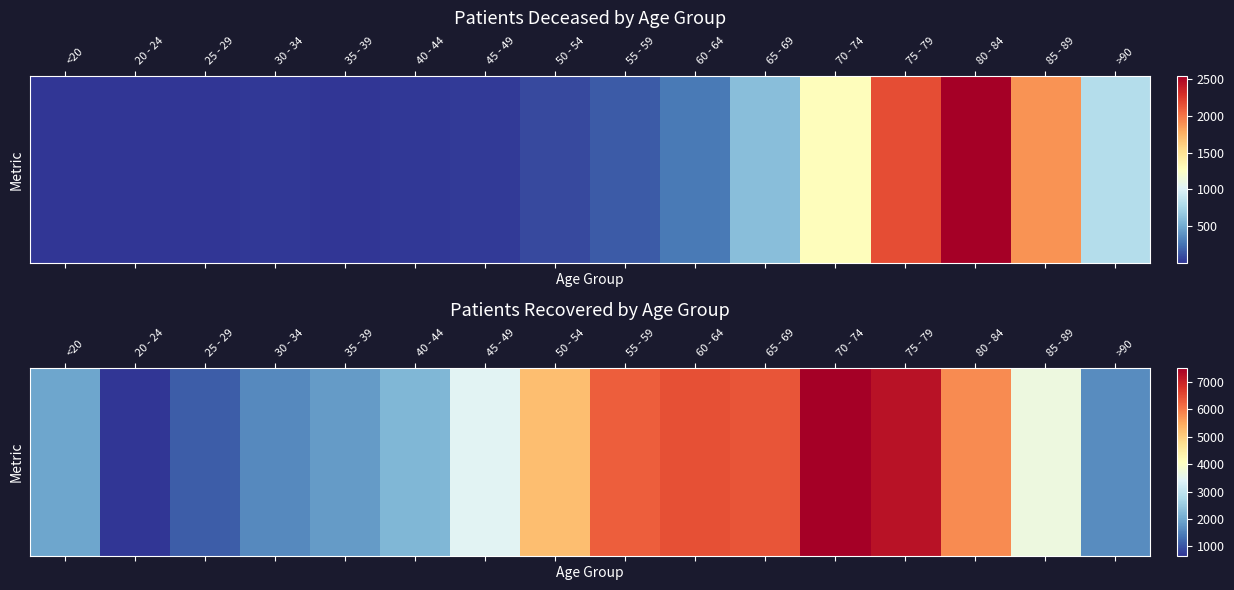

Between 50 - 54 and 30 - 34, which is larger?

50 - 54